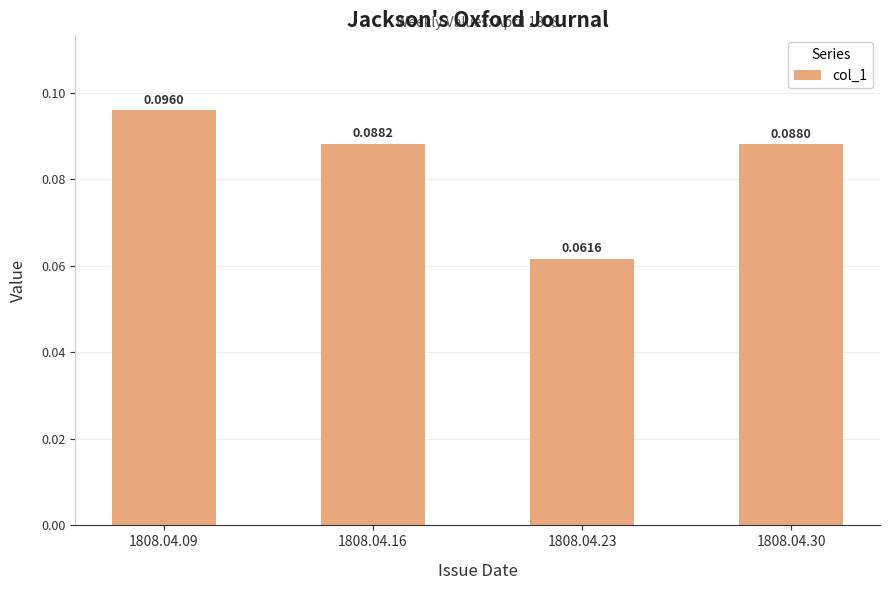

True or false: the data shows 0.0 at 1808.04.23.

False